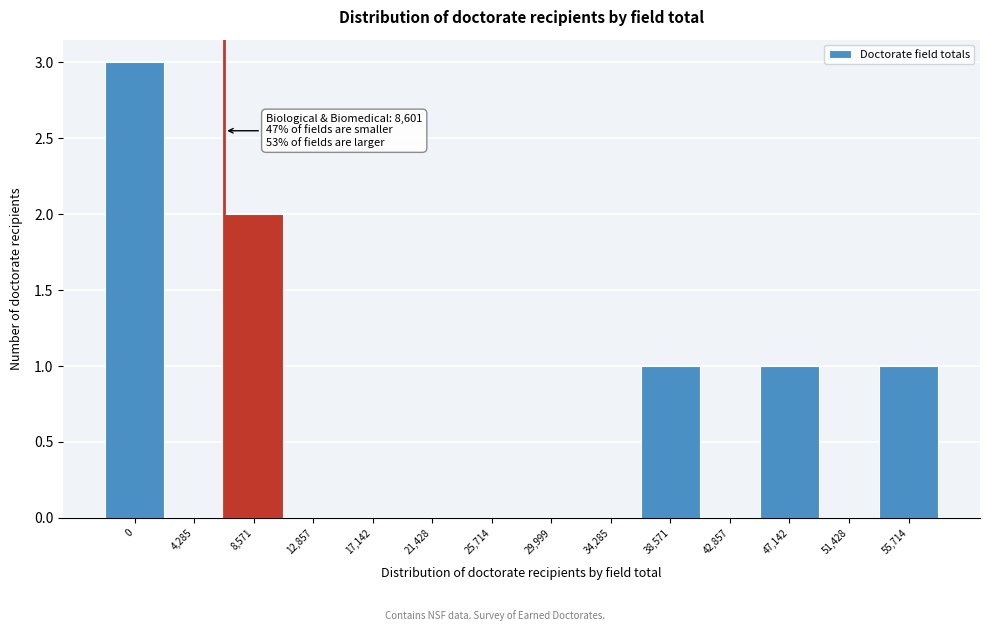

Reading left to right, list all the values displayed in this chart.

0=3	4,285=0	8,571=2	12,857=0	17,142=0	21,428=0	25,714=0	29,999=0	34,285=0	38,571=1	42,857=0	47,142=1	51,428=0	55,714=1